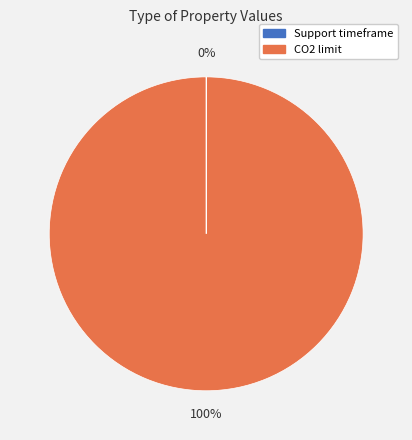

Is there any slice that represents more than half of the pie?

Yes